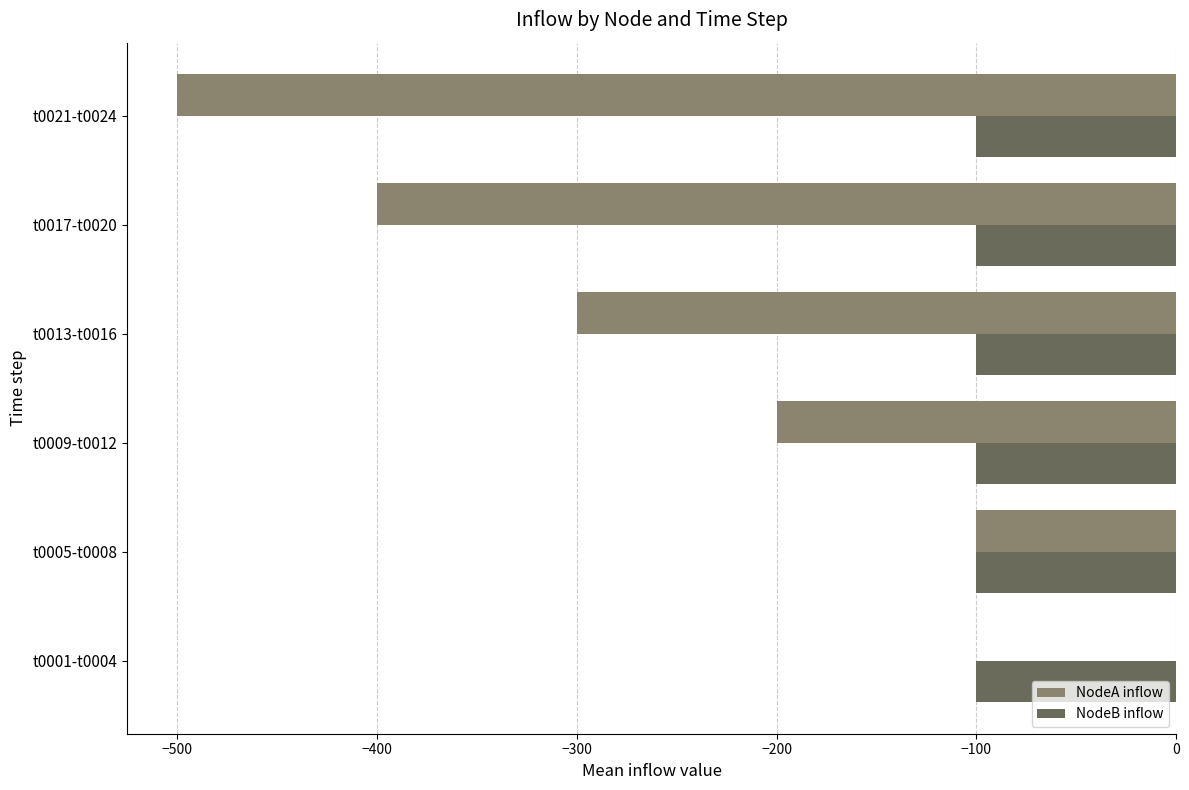

What is the greatest value displayed?

0